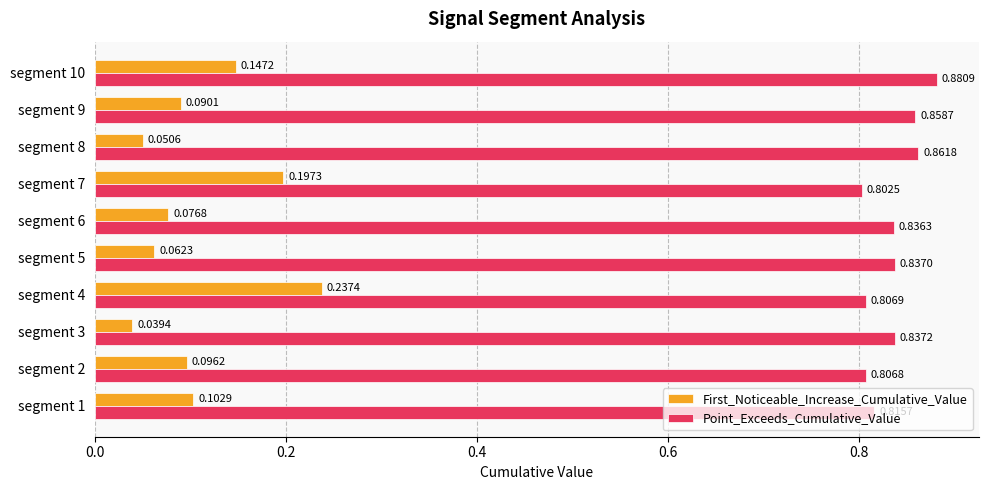

Which series has the largest total across all categories?

Point_Exceeds_Cumulative_Value